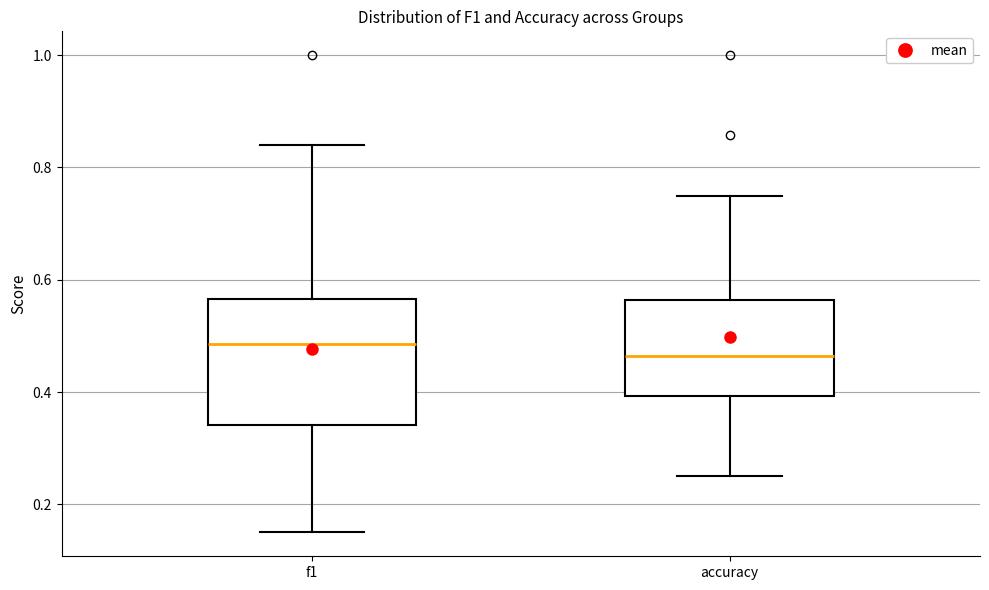

Which box's median line is the lowest?

accuracy